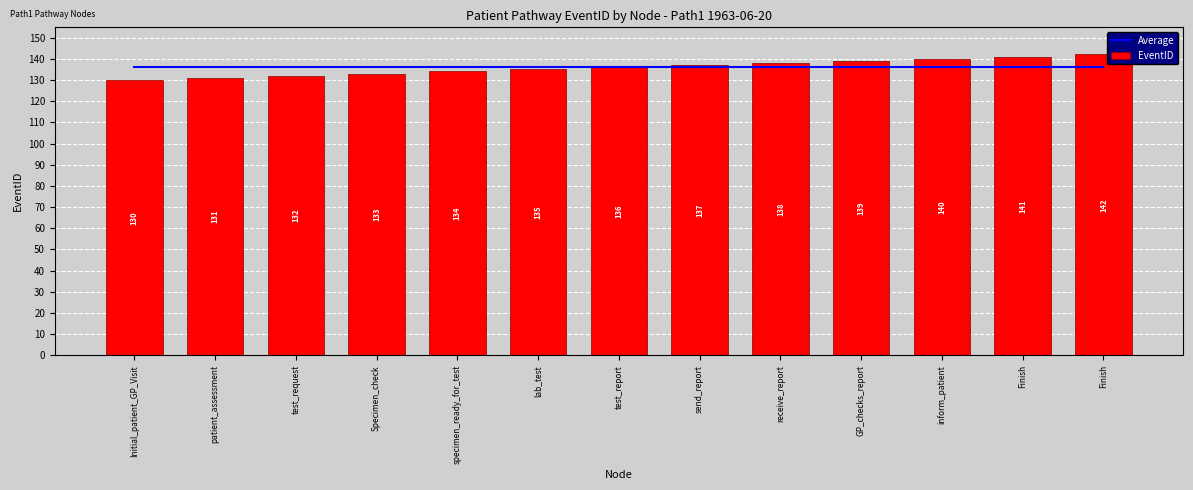

What is the label of the 7th bar from the right?

test_report